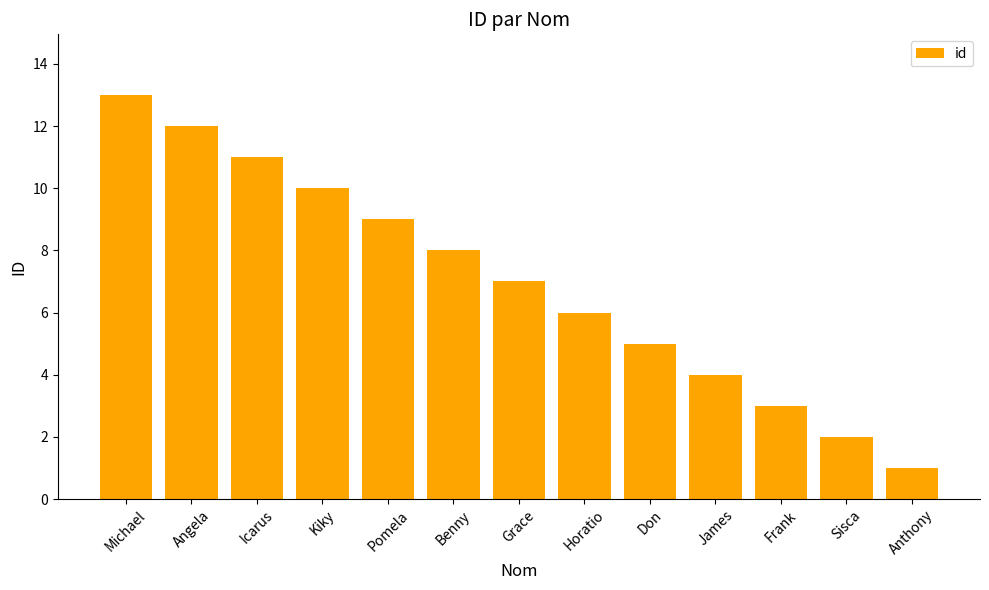

At which label is the value closest to 7?

Grace